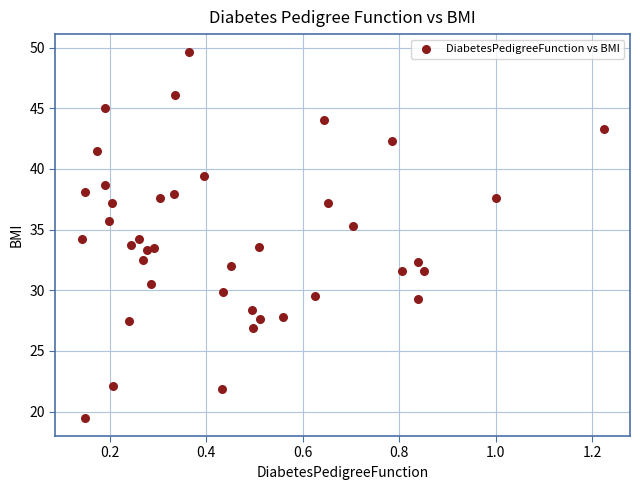

What is the range of X values (max minus min)?

1.1